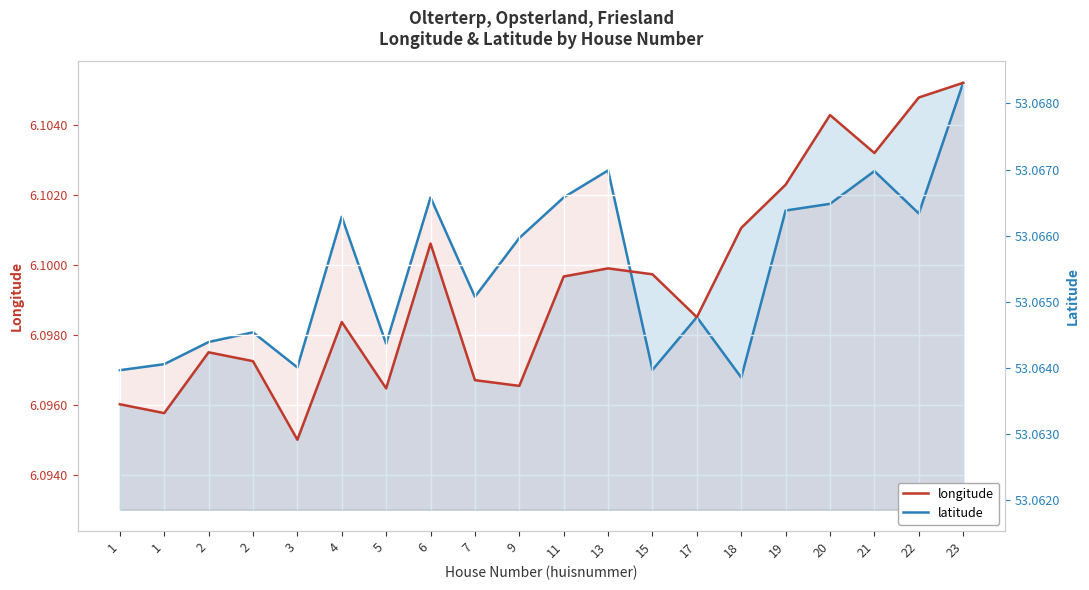

What are all the series names shown in the legend?

longitude, latitude